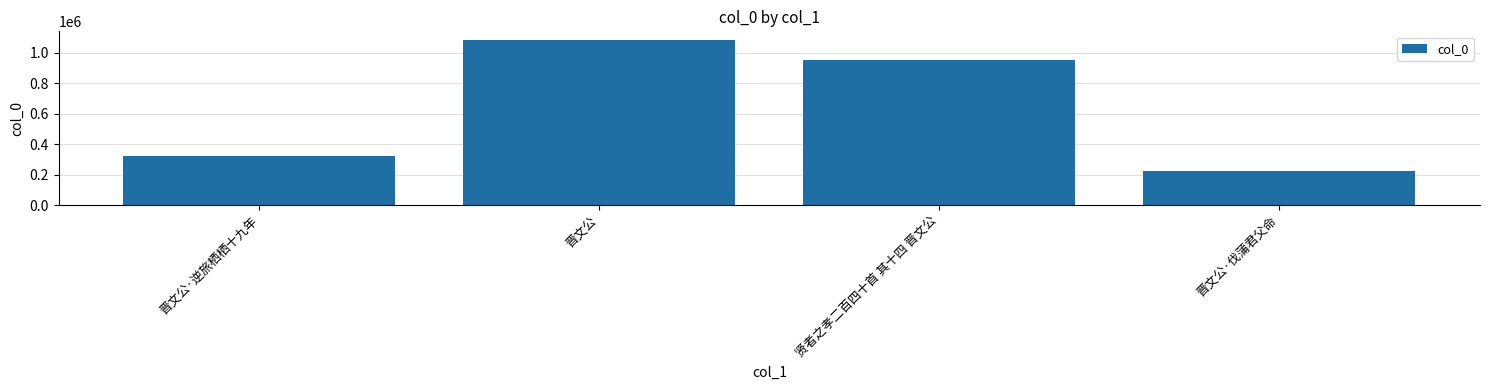

What position from the right is 晋文公·逆旅栖栖十九年?

4